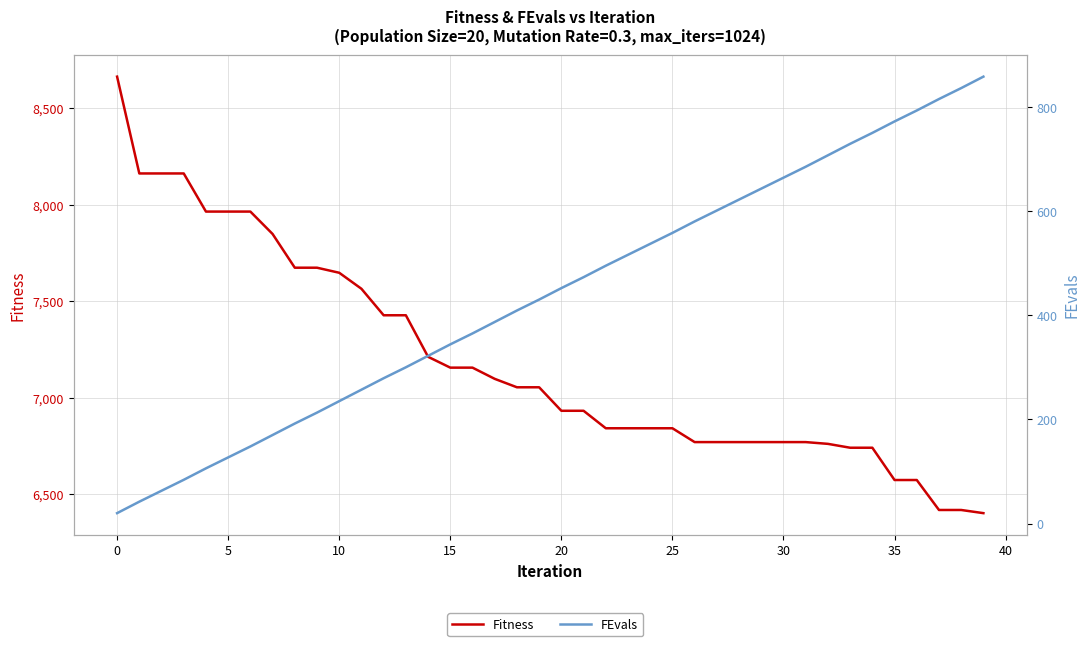

Rank the series at 15 from highest to lowest value.

Fitness, FEvals